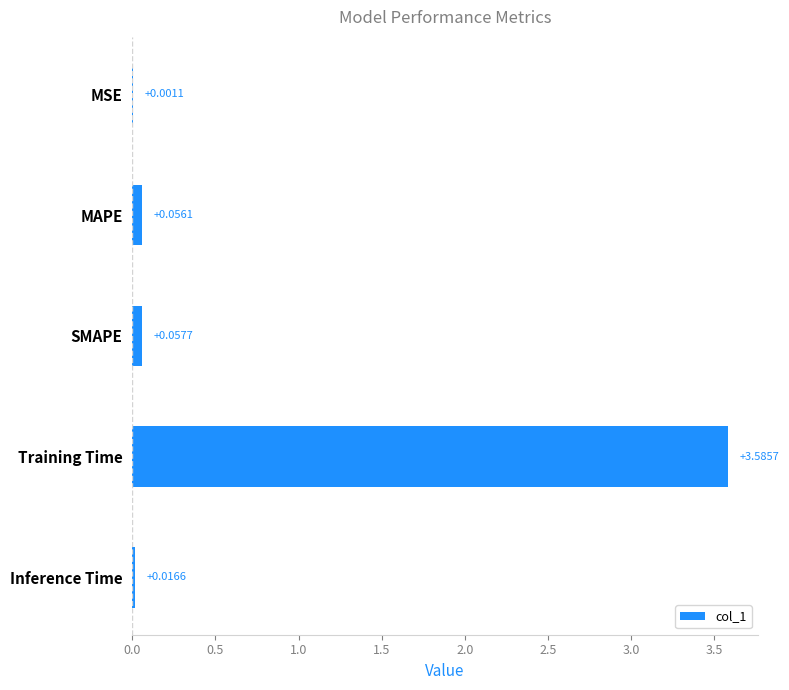

At which label is the value closest to 1?

SMAPE